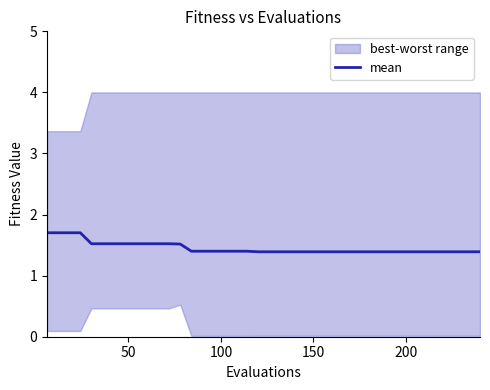

What is the lowest value of the mean series?

1.4